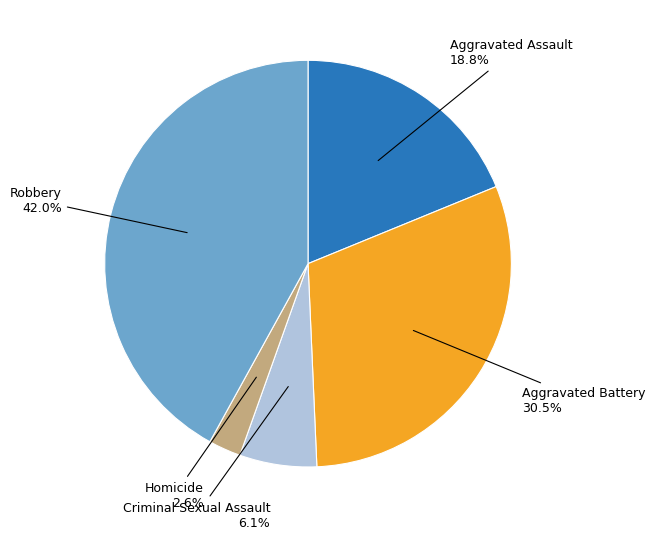

To the nearest percent, what portion does Aggravated Assault represent?

19%